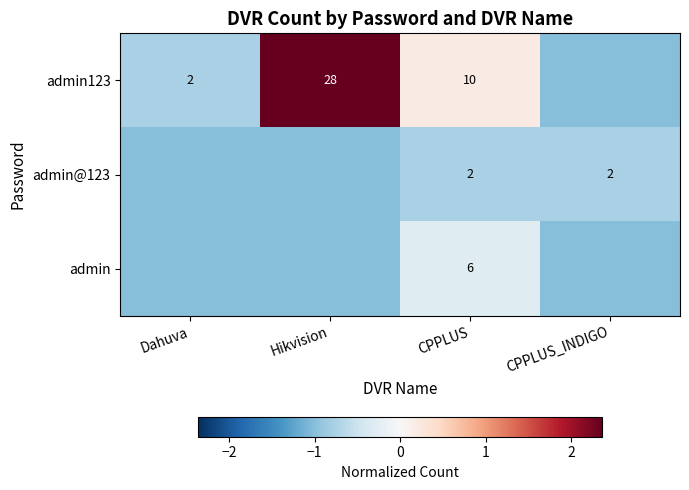

The value of admin at CPPLUS is 6. True or false?

True